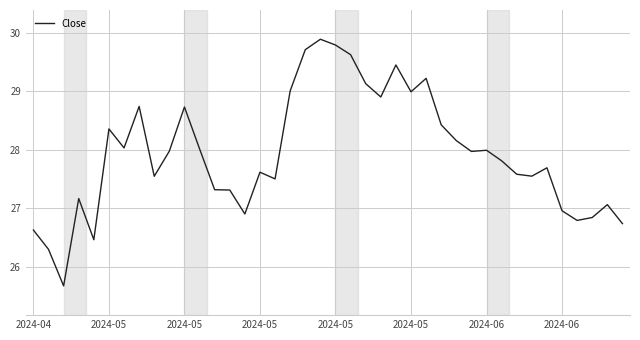

Does the chart have visible grid lines?

Yes